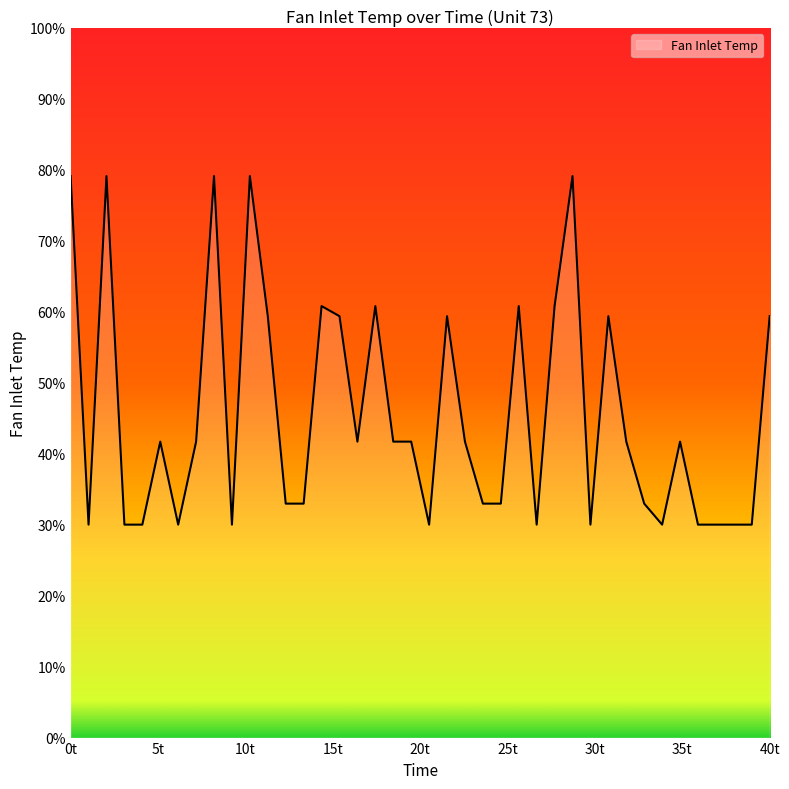

Does the chart display data point markers on the line(s)?

No